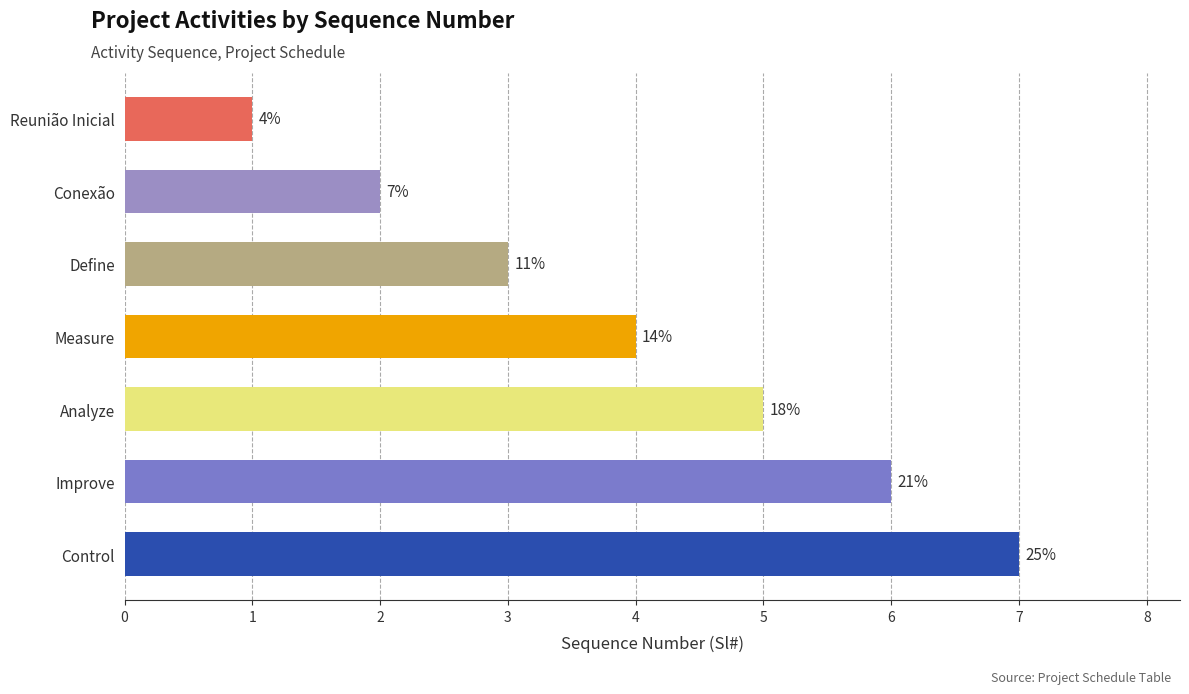

Where is the data nearest to the value 4?

Measure